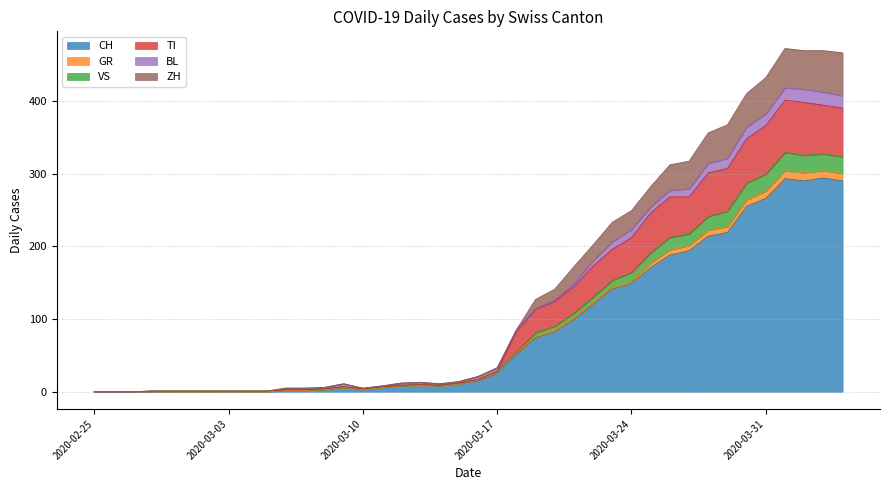

At which category is the sum across all series the highest?

2020-04-01